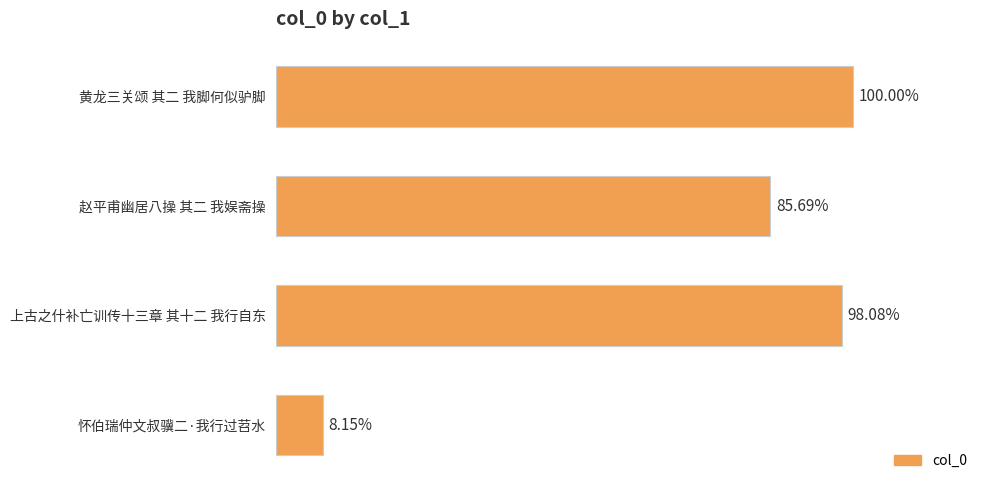

List the labels in order of value, smallest first.

怀伯瑞仲文叔骥二·我行过苕水, 赵平甫幽居八操 其二 我娱斋操, 上古之什补亡训传十三章 其十二 我行自东, 黄龙三关颂 其二 我脚何似驴脚